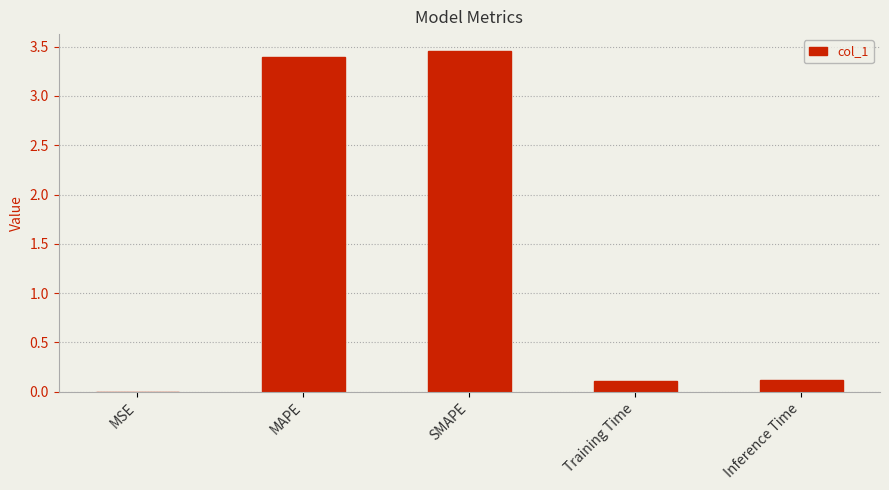

Is it true that the value at SMAPE is 1.7?

False